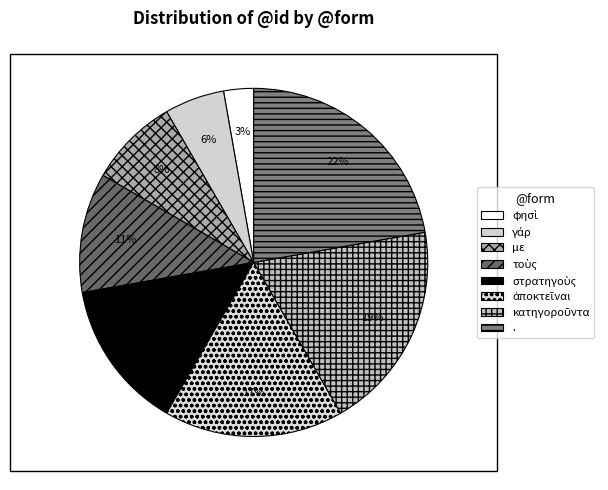

Is τοὺς the majority of the pie?

No